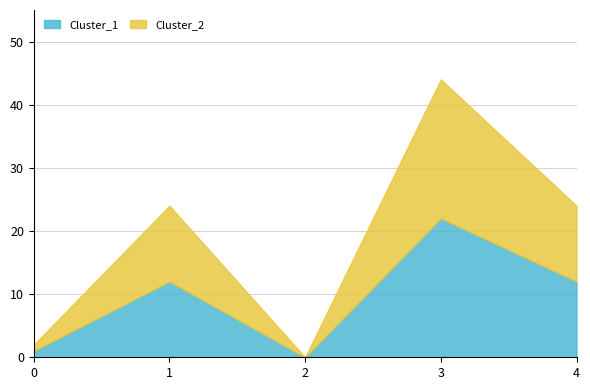

True or false: Cluster_2 has more than 0 interior local peaks.

True